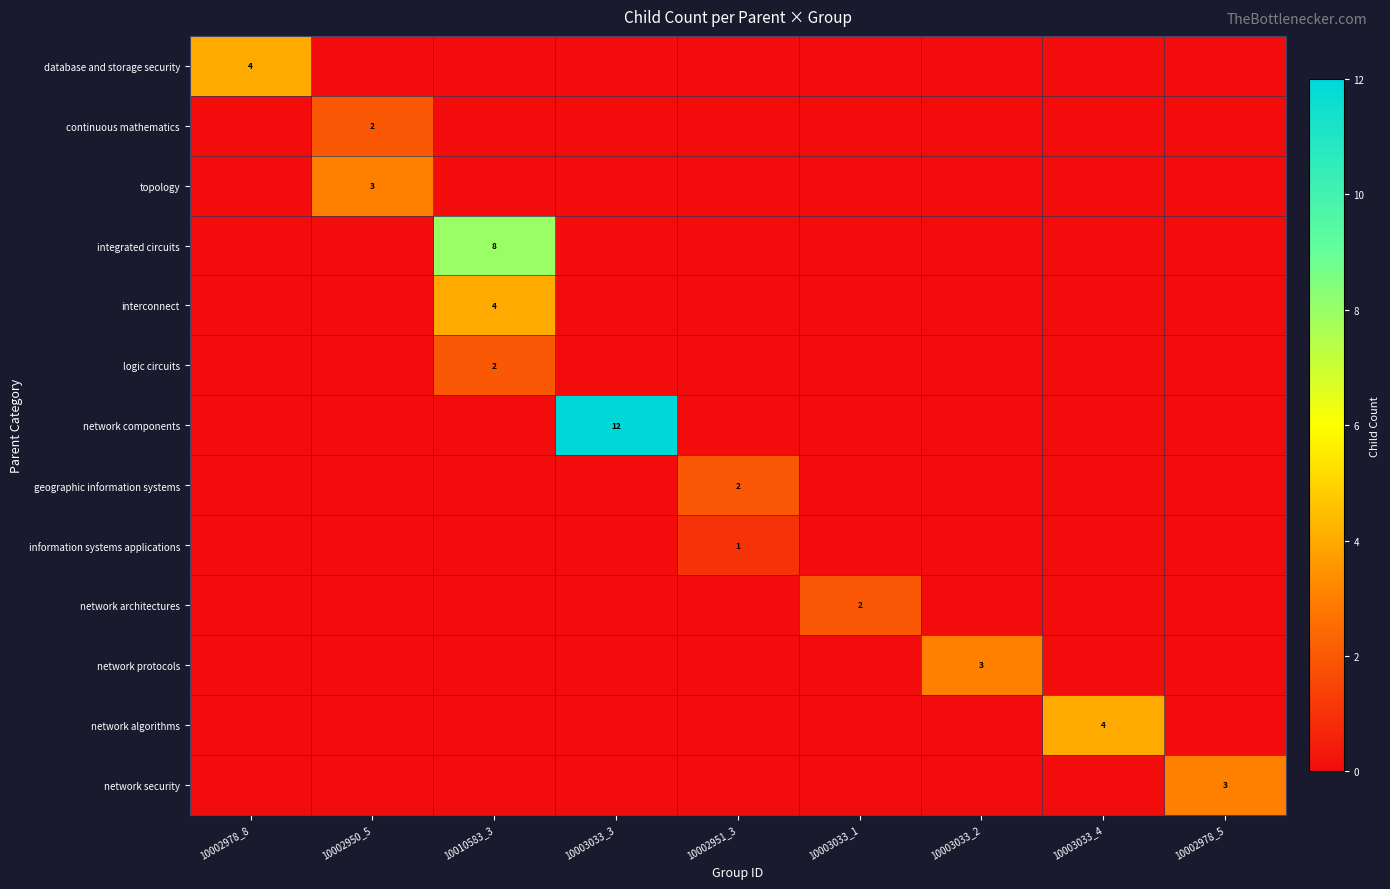

At which category is the sum across all series the highest?

10010583_3